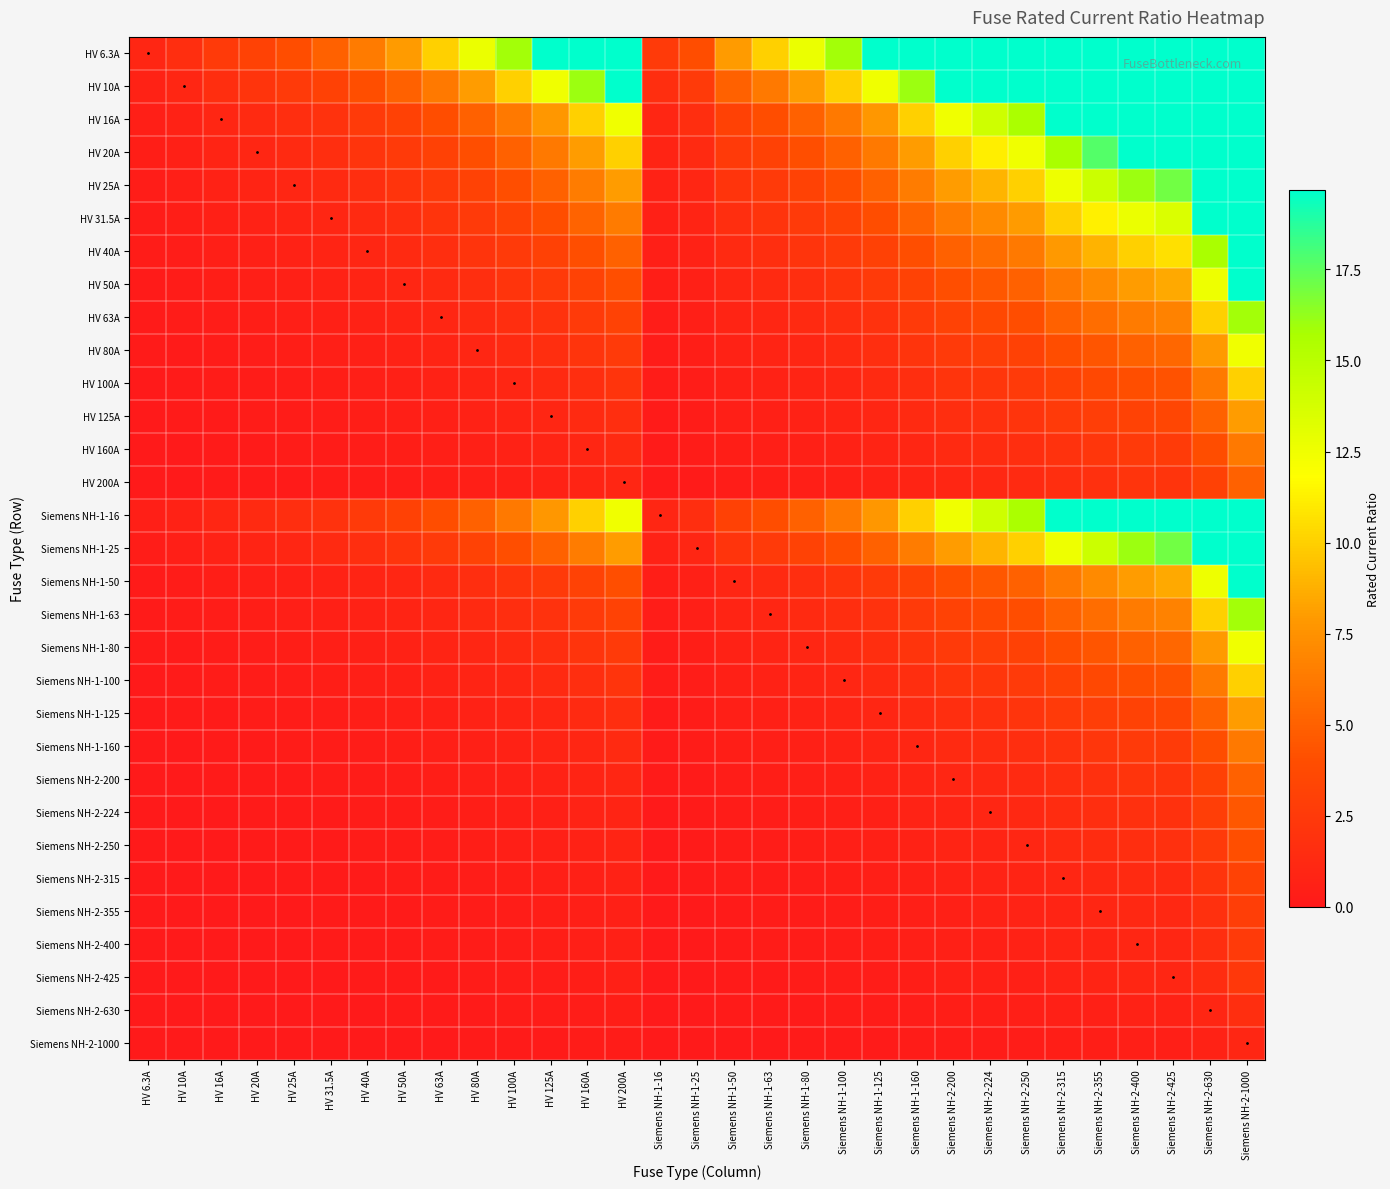

What is the spread (max minus min) of values at Siemens NH-1-25?

3.9